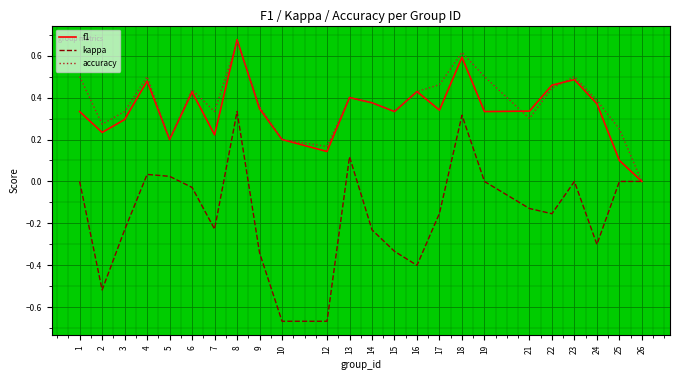

At which label does f1 reach its minimum?

26